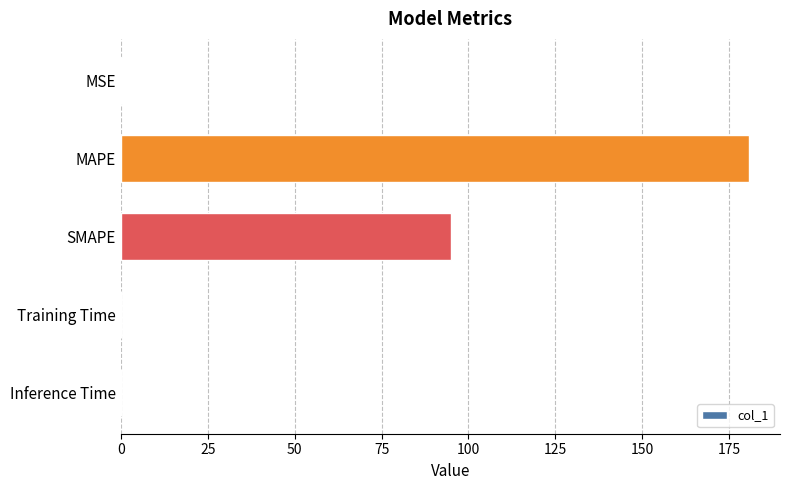

What is the maximum value shown in the chart?

180.6